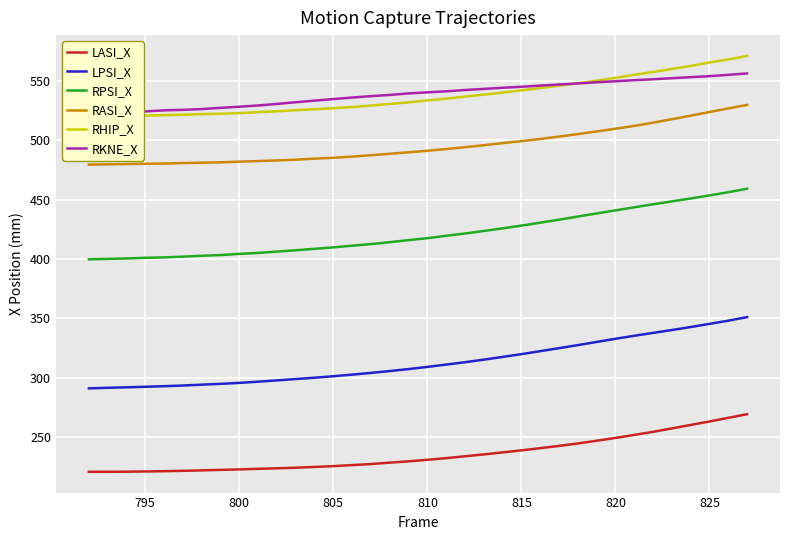

The value of LASI_X at 805 is 225.4. True or false?

True